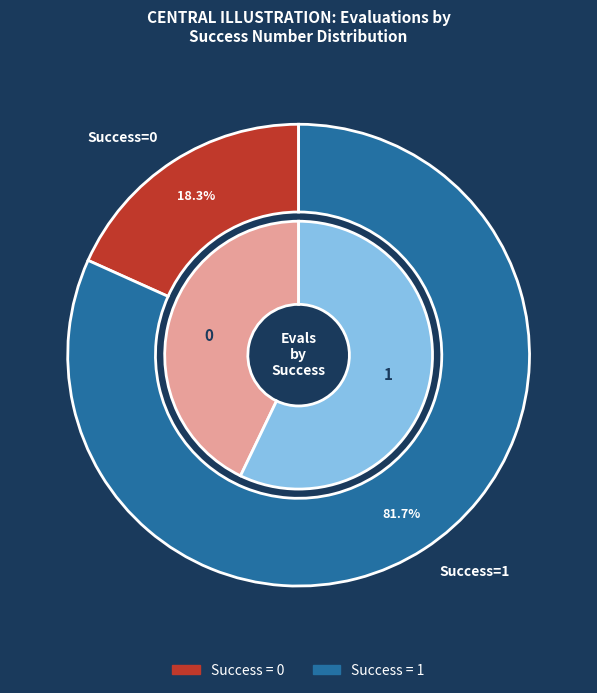

Which category has the biggest portion of the pie?

1